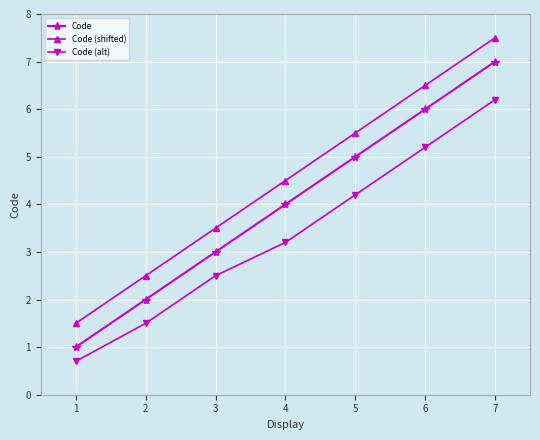

Does the chart display data point markers on the line(s)?

Yes